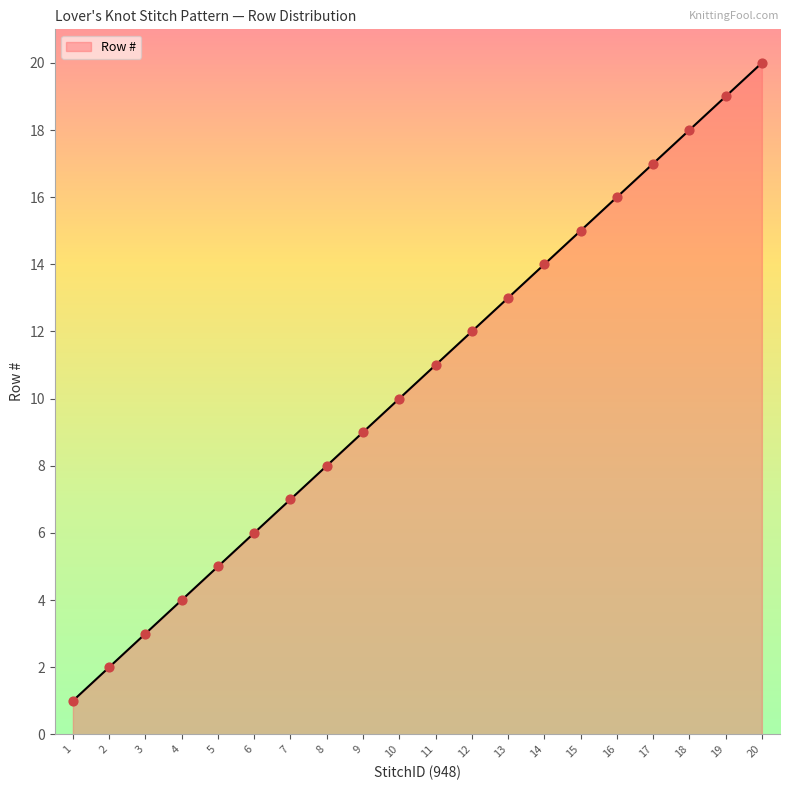

What is the change in value from 2 to 4?

+2